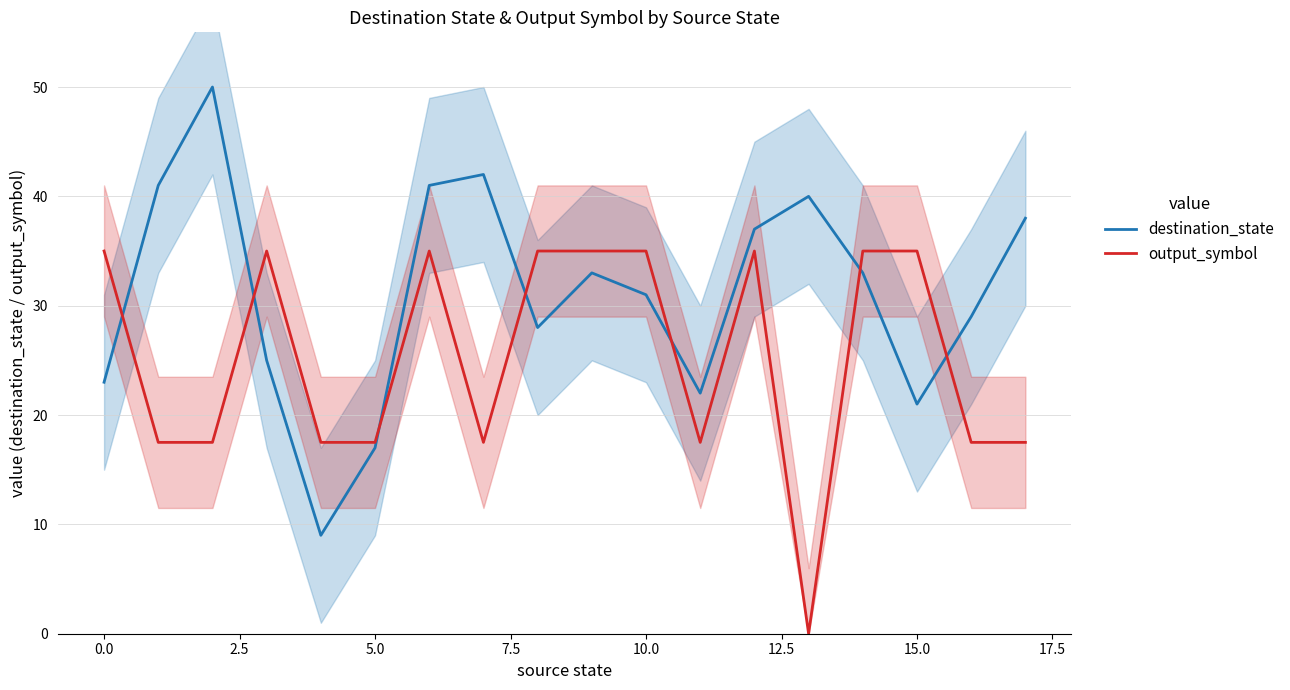

Is it true that output_symbol equals 35.0 at 10.0?

True